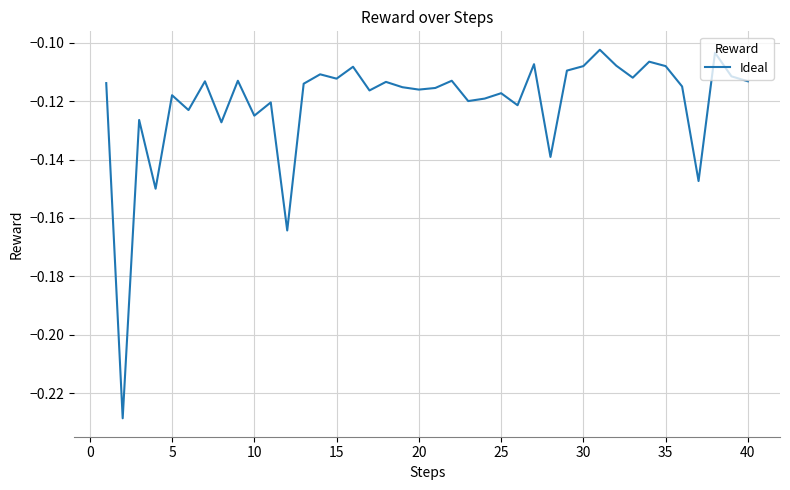

Is this an area chart (filled region under the line)?

No